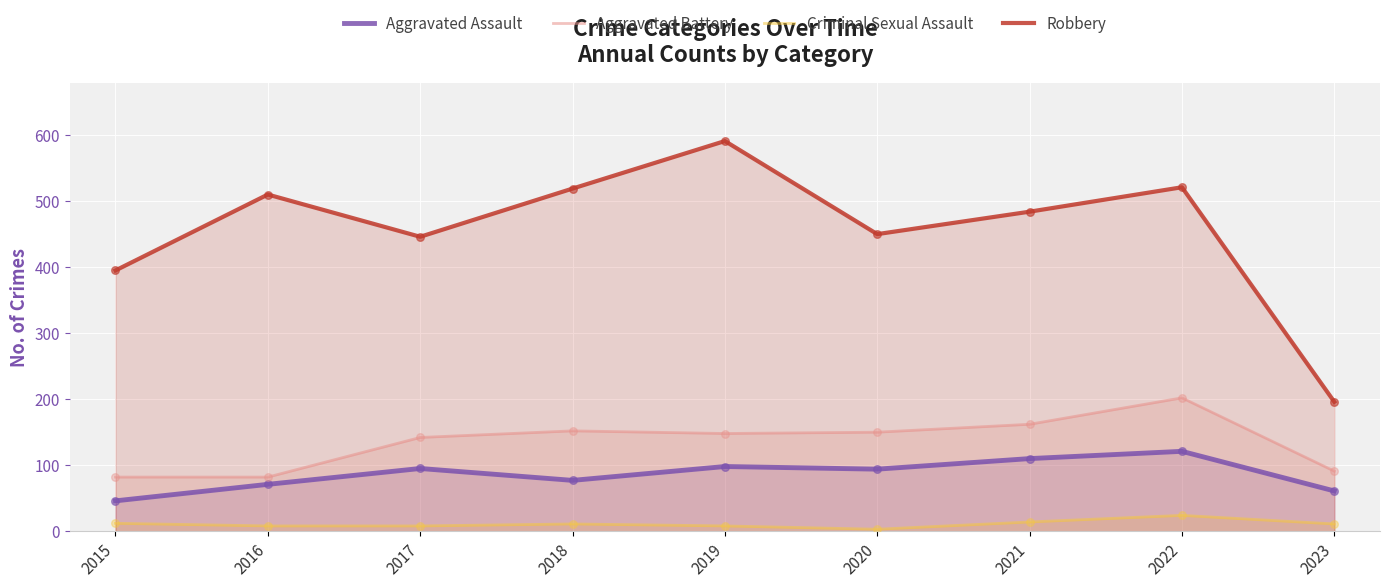

Which series reaches the maximum Y coordinate?

Robbery